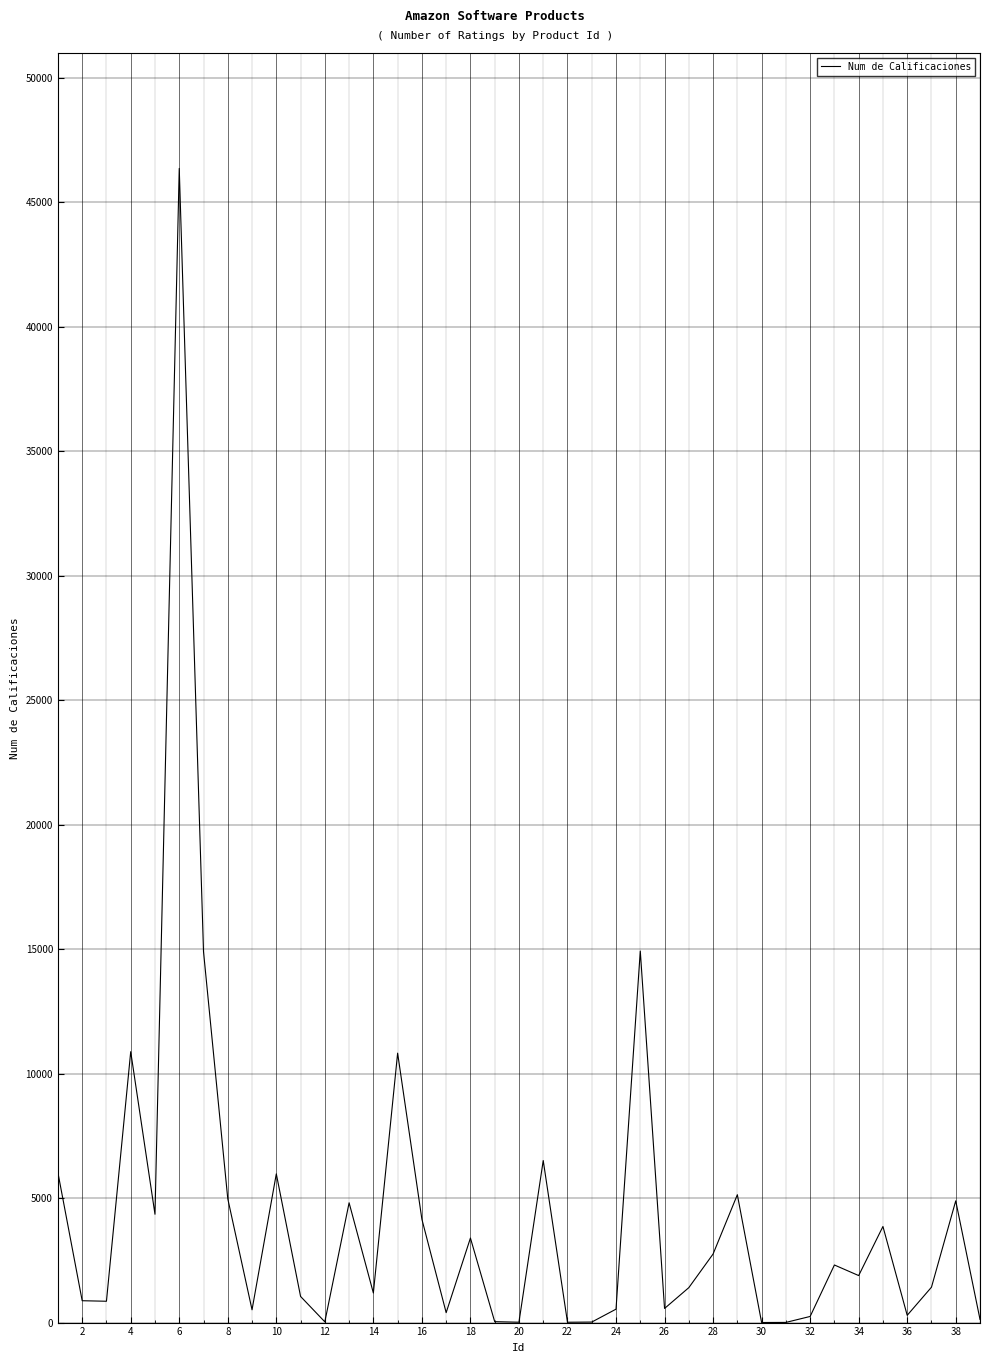

How many lines are shown in the chart?

1